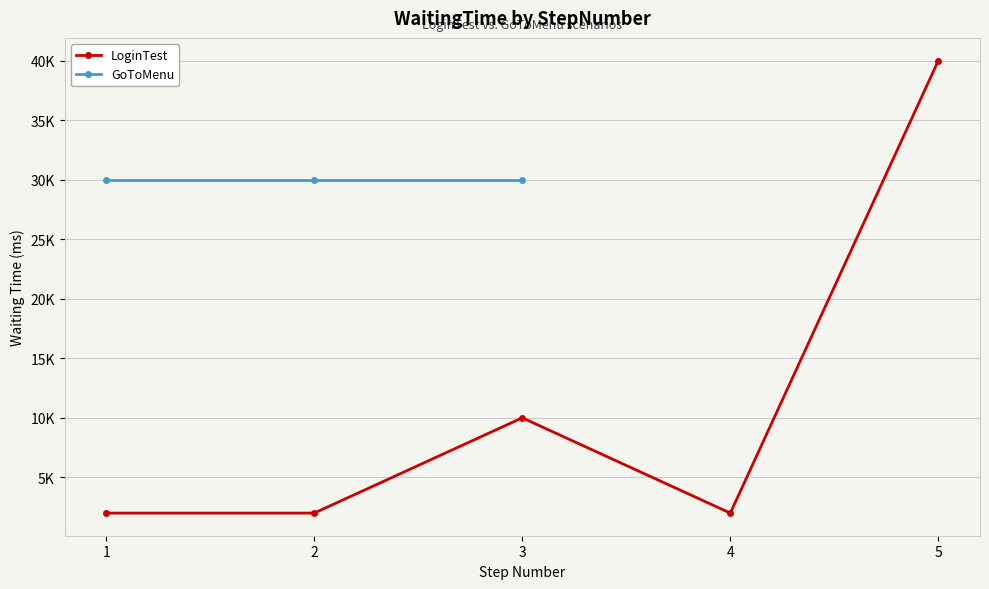

How many values are between 2000 and 10000?

4